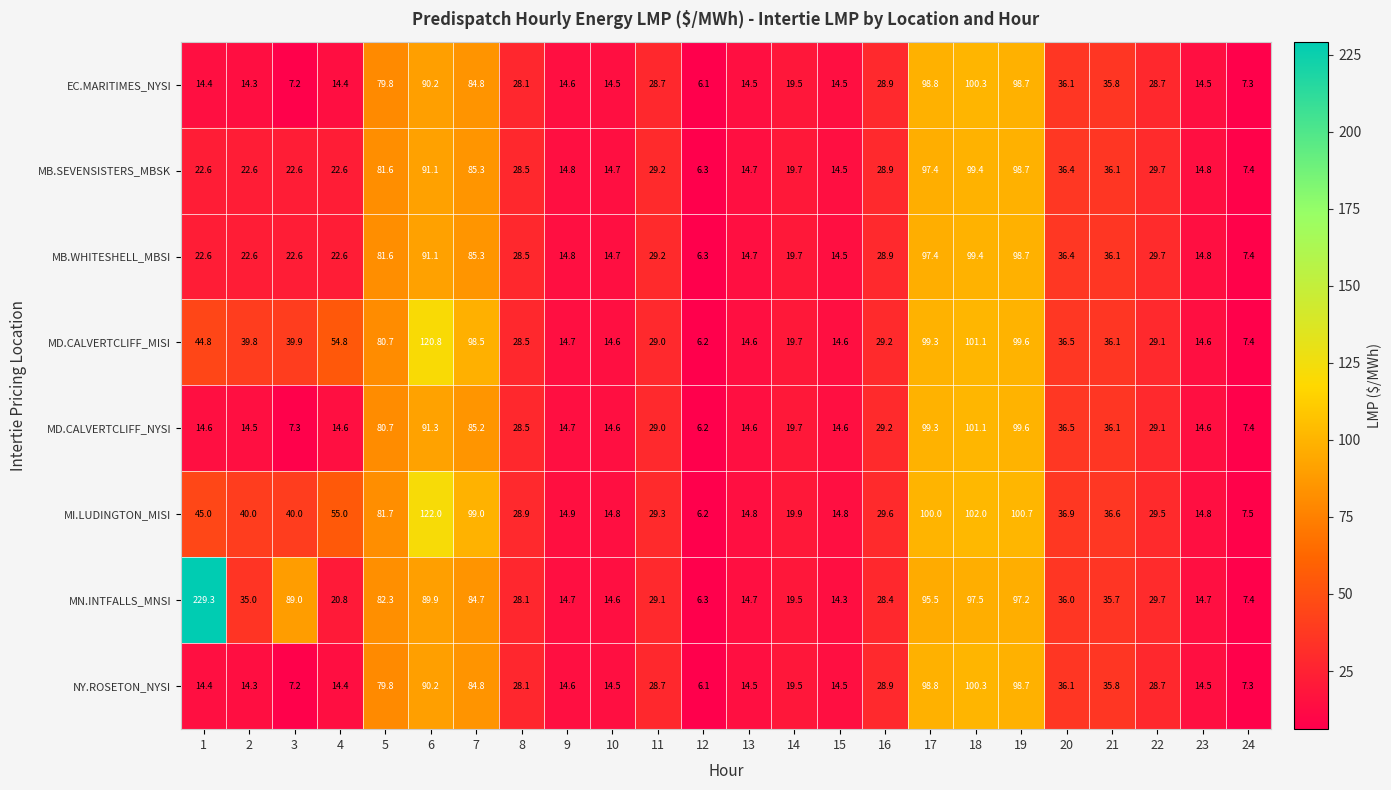

Which category has the lowest value in the MB.WHITESHELL_MBSI series?

12